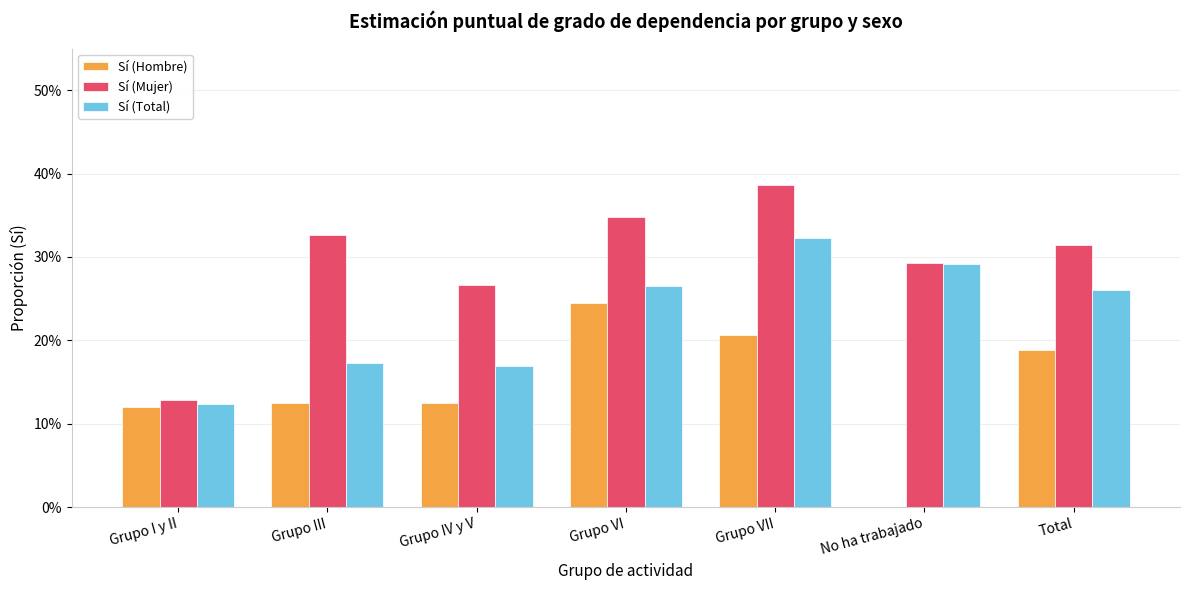

The value of Sí (Hombre) at Grupo VII is 11.4. True or false?

False